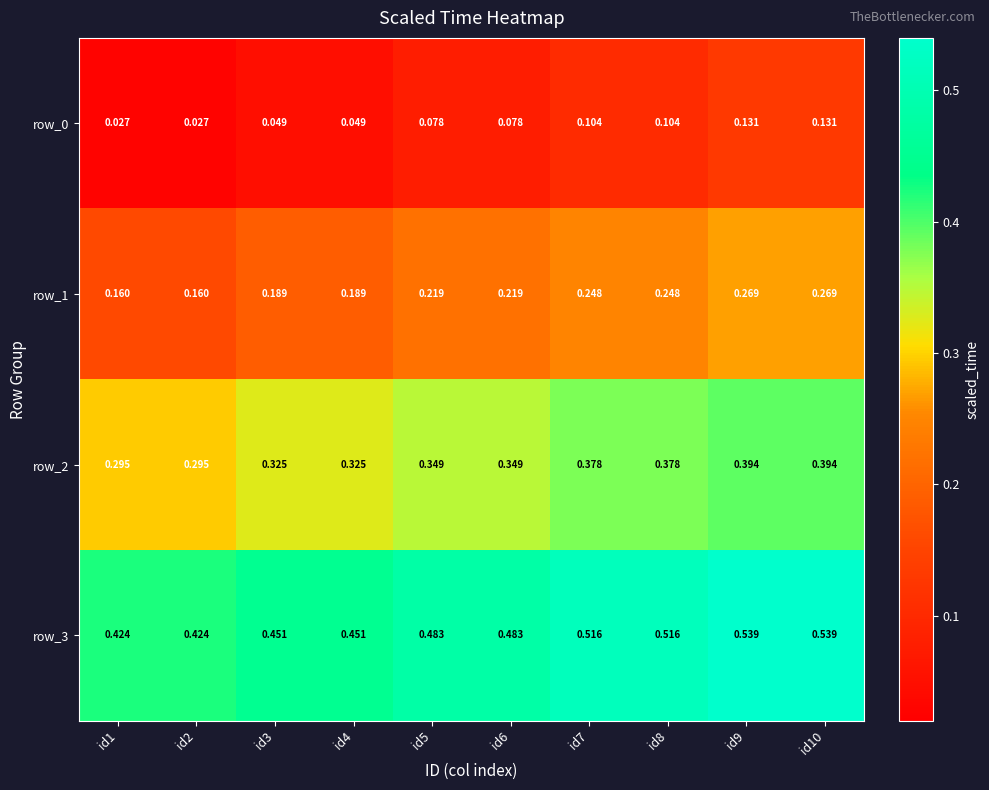

At how many categories does at least one series exceed 0?

10